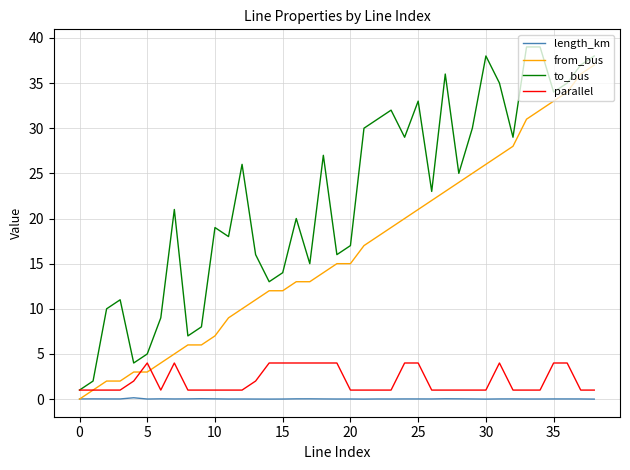

True or false: parallel and length_km intersect in this chart.

False